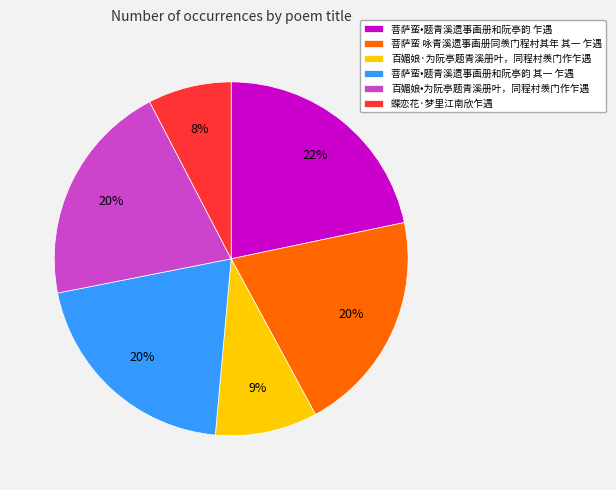

To the nearest percent, what is the average slice percentage?

17%